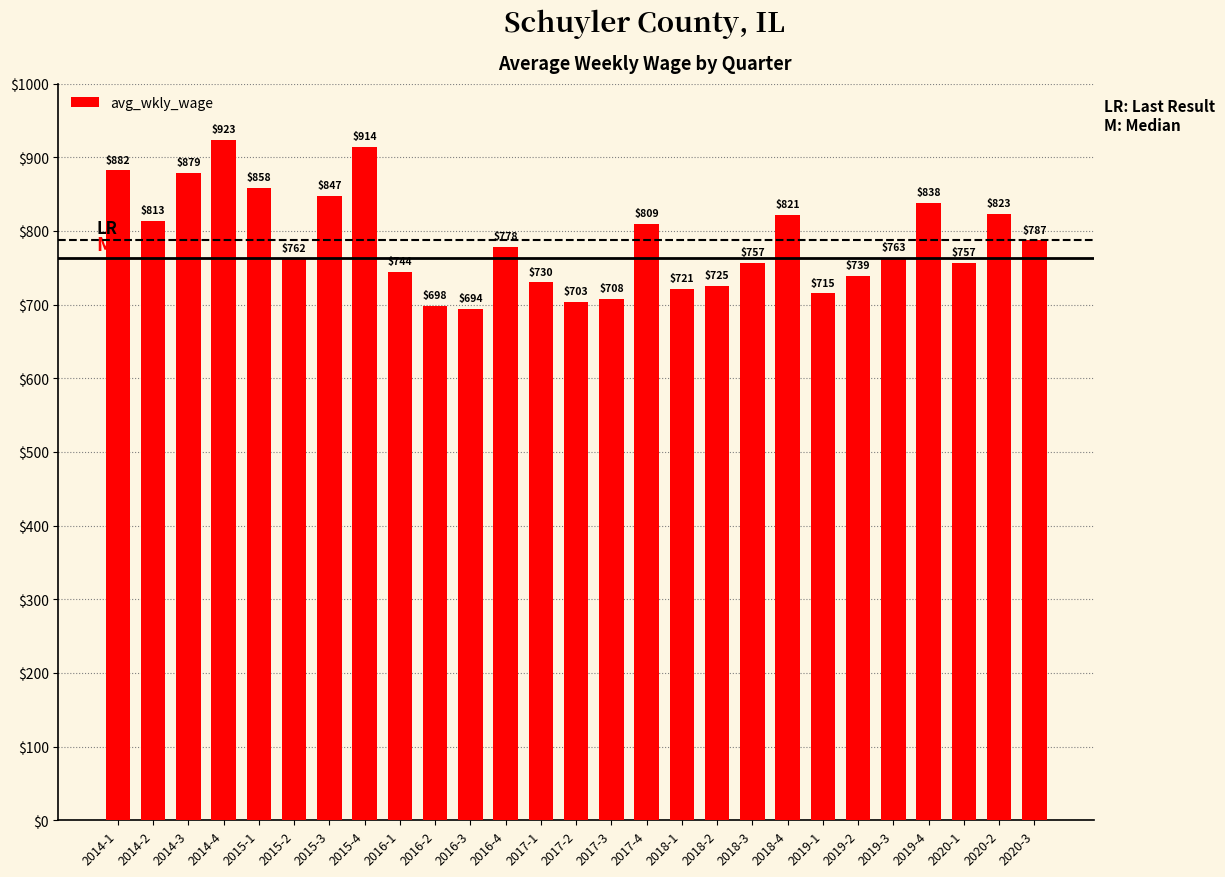

Where does the data first go above 763?

2014-1